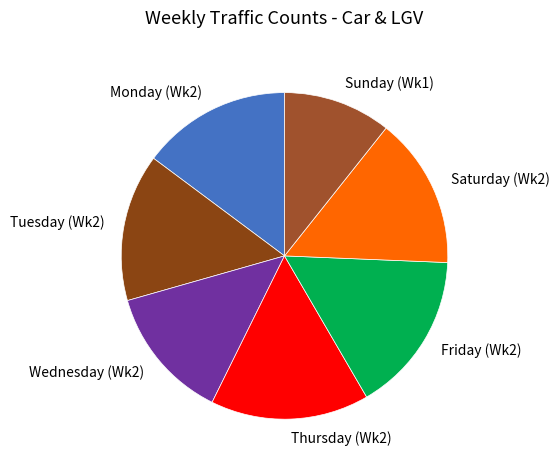

Do Monday (Wk2) and Wednesday (Wk2) together represent more than half of the pie?

No